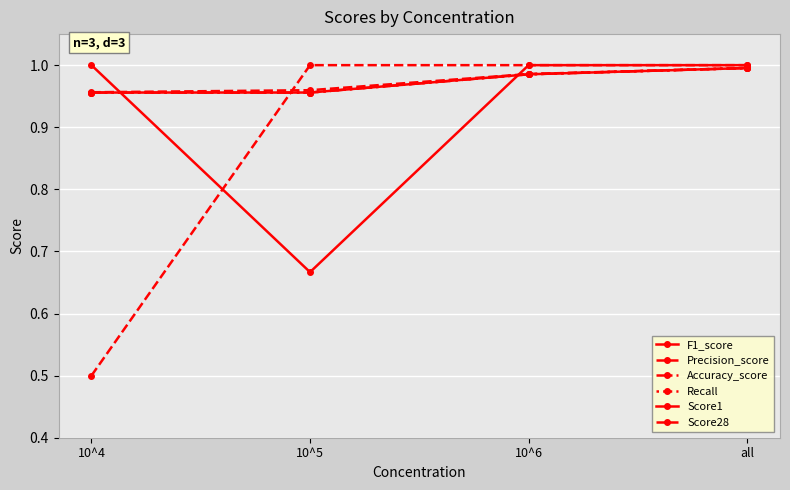

True or false: Precision_score has a value of 1.0 at 10^6.

True